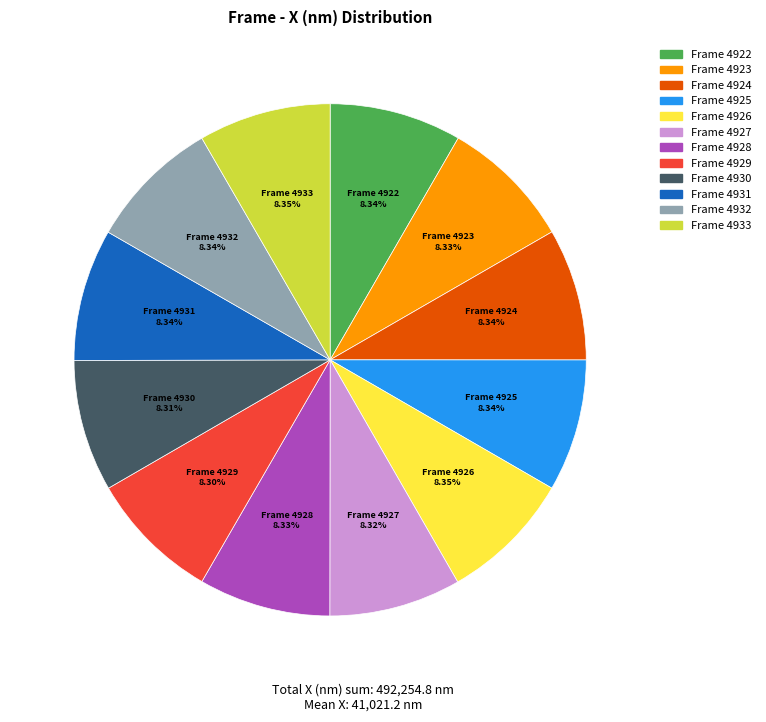

Does any single category account for the majority?

No